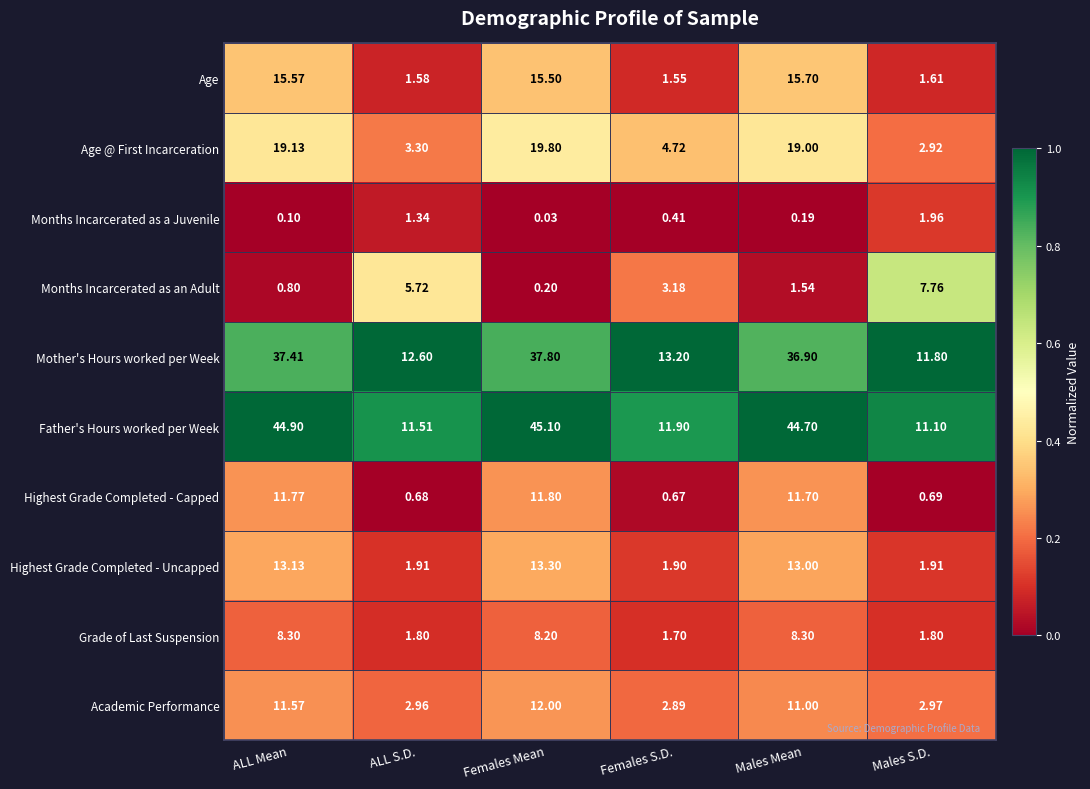

At which category is the sum across all series the highest?

Females Mean